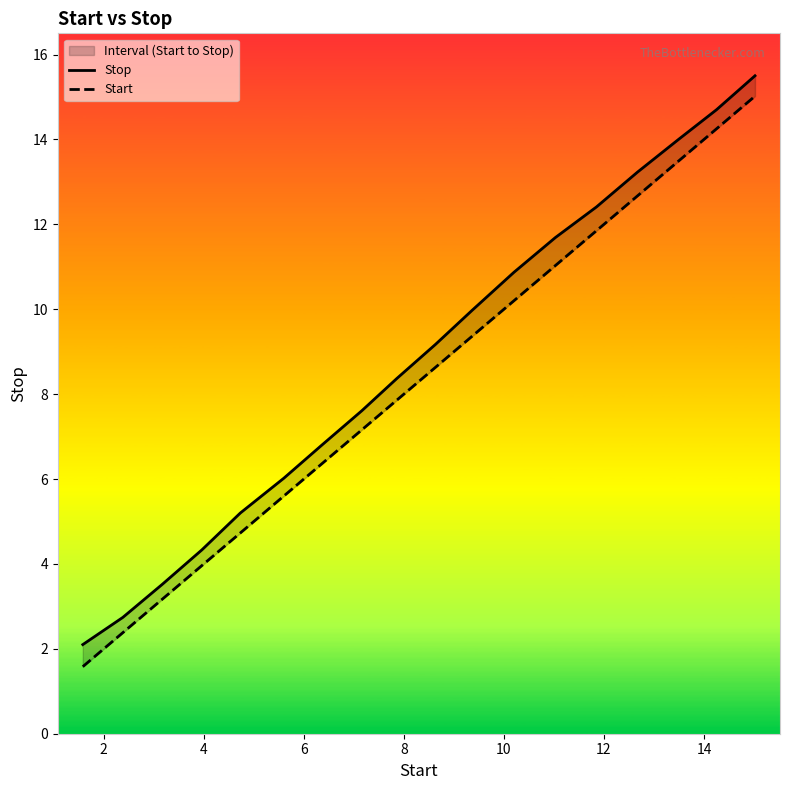

Which series has the widest spread of values?

Start